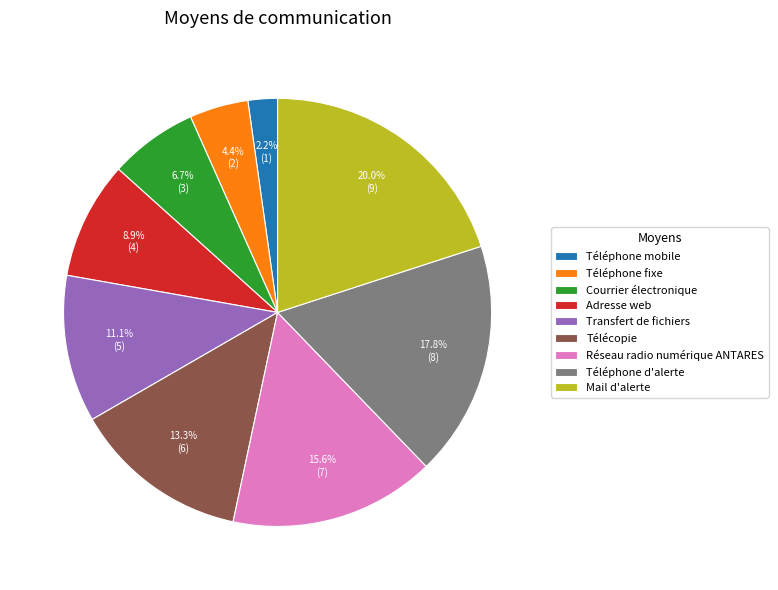

To the nearest percent, what is the combined percentage of Mail d'alerte and Adresse web?

29%